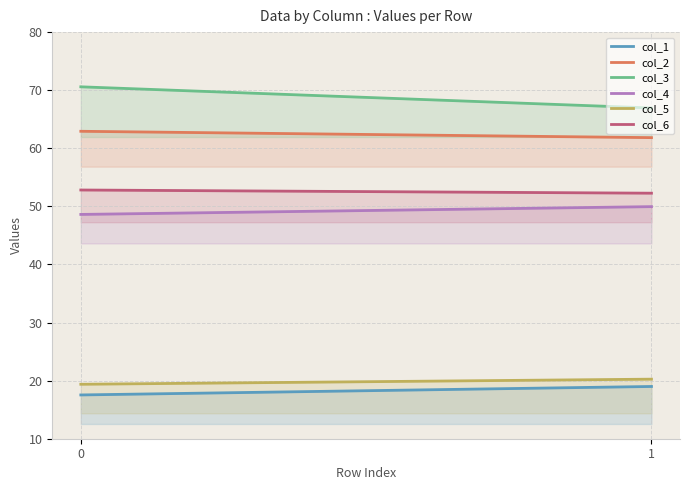

What is the value of the col_3 point at the 2nd from the left?

66.9